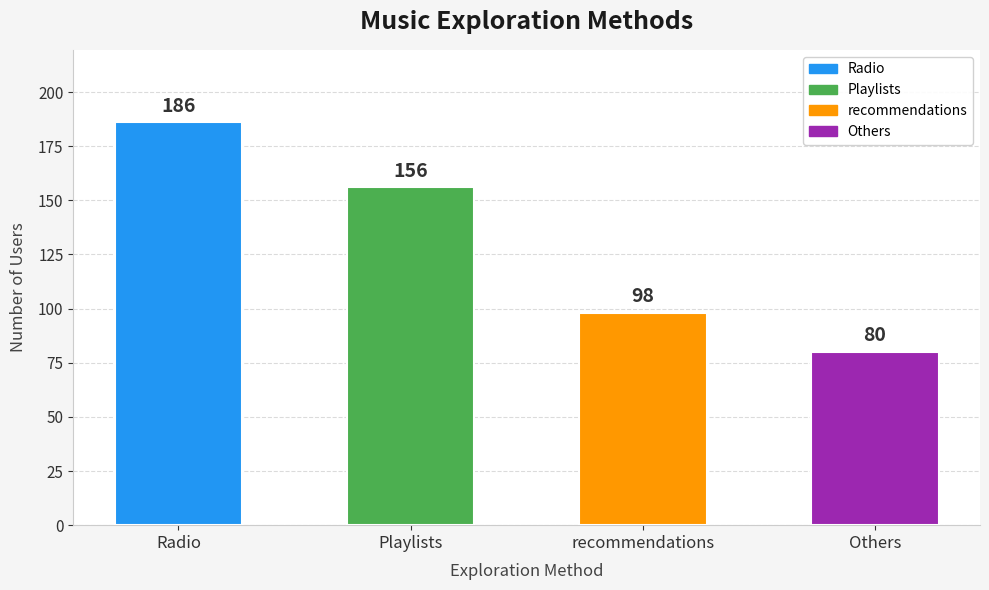

How many data points are less than 156?

2